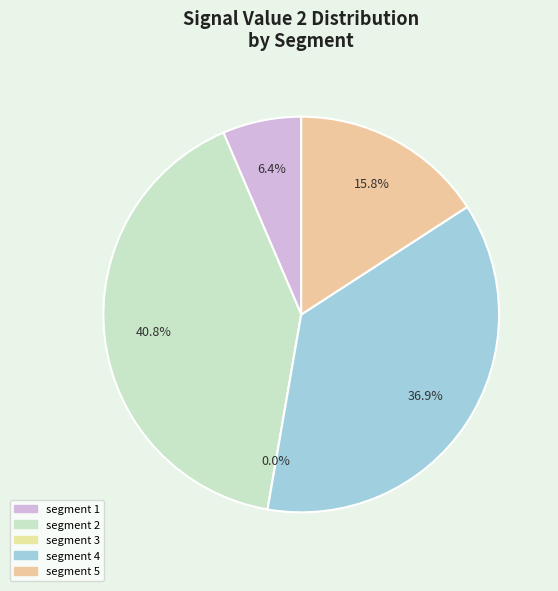

To the nearest percent, what portion does signal segment 2 represent?

41%